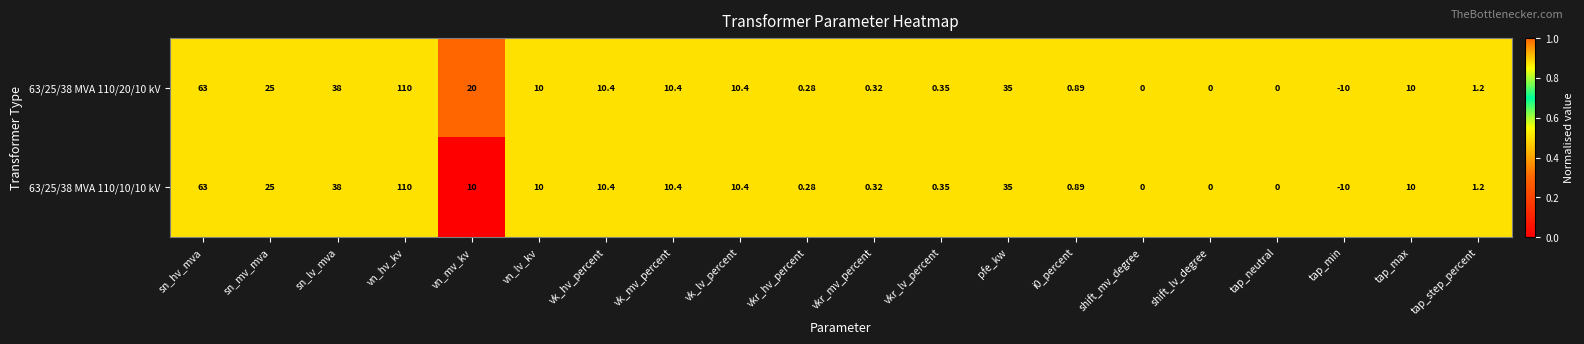

Which series has the largest total across all categories?

63/25/38 MVA 110/20/10 kV